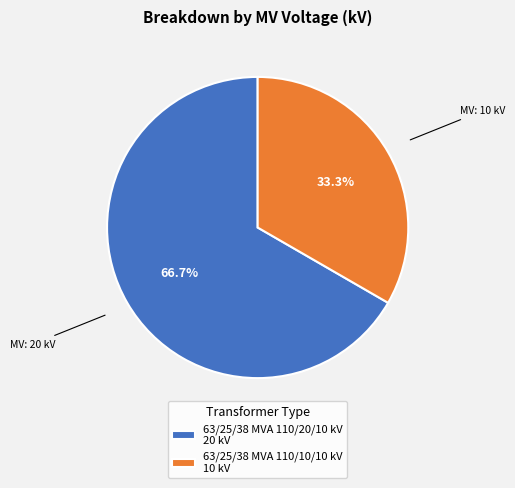

The 63/25/38 MVA 110/10/10 kV slice represents 33% of the pie. True or false?

True